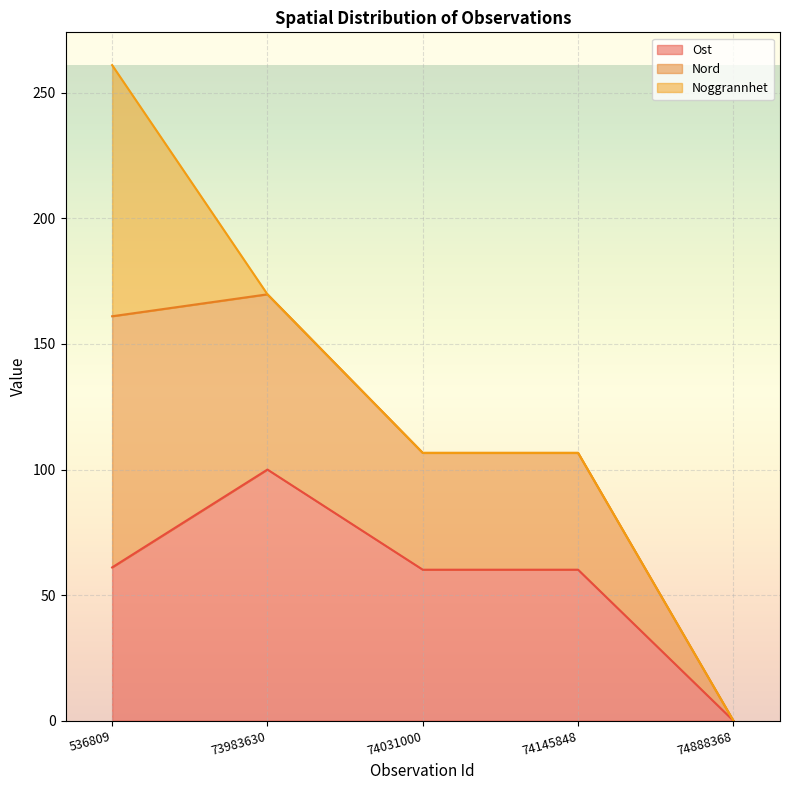

Does the chart display data point markers on the line(s)?

No